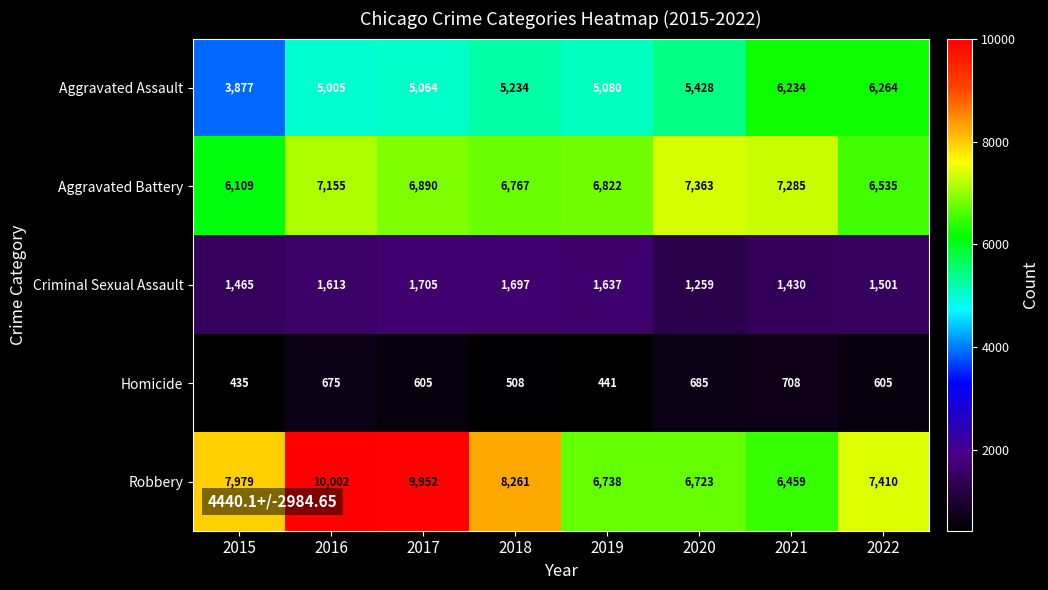

List the series in order of their peak value, highest first.

Robbery, Aggravated Battery, Aggravated Assault, Criminal Sexual Assault, Homicide